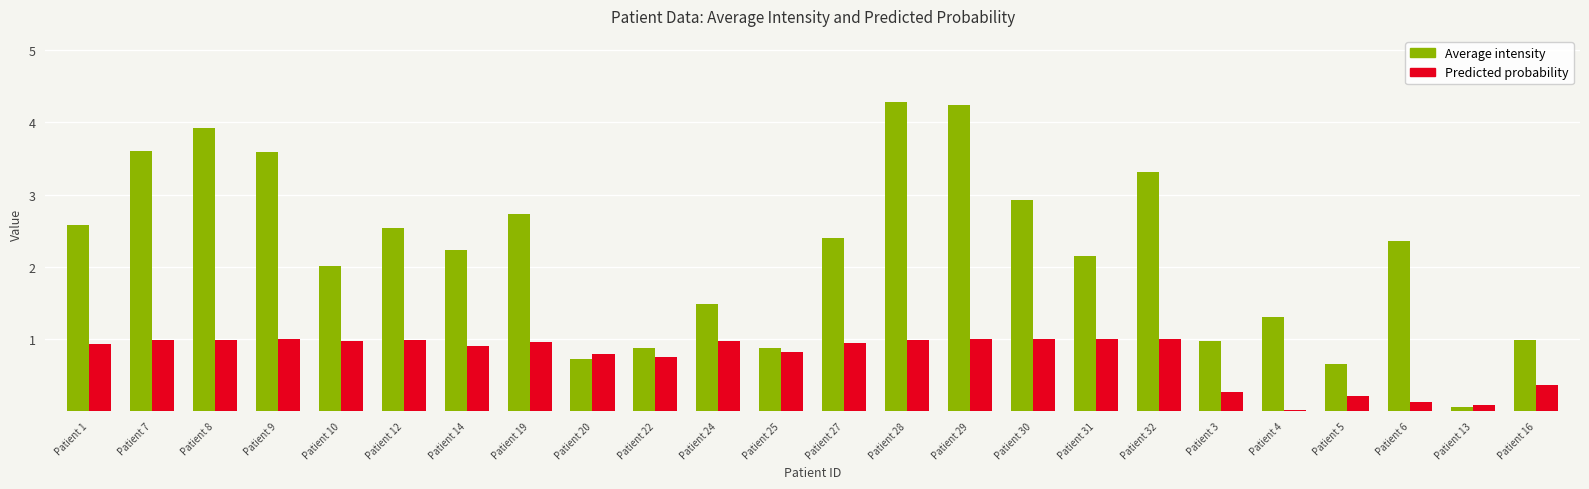

Which series has the widest spread of values?

Average intensity